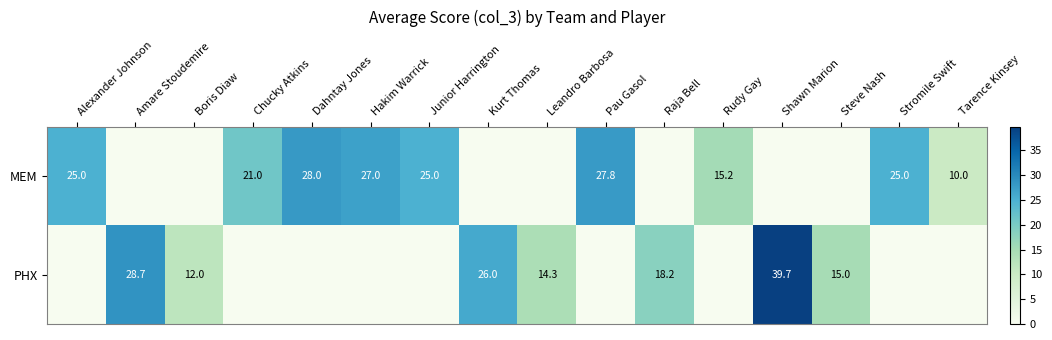

The value of PHX at Shawn Marion is 22.9. True or false?

False